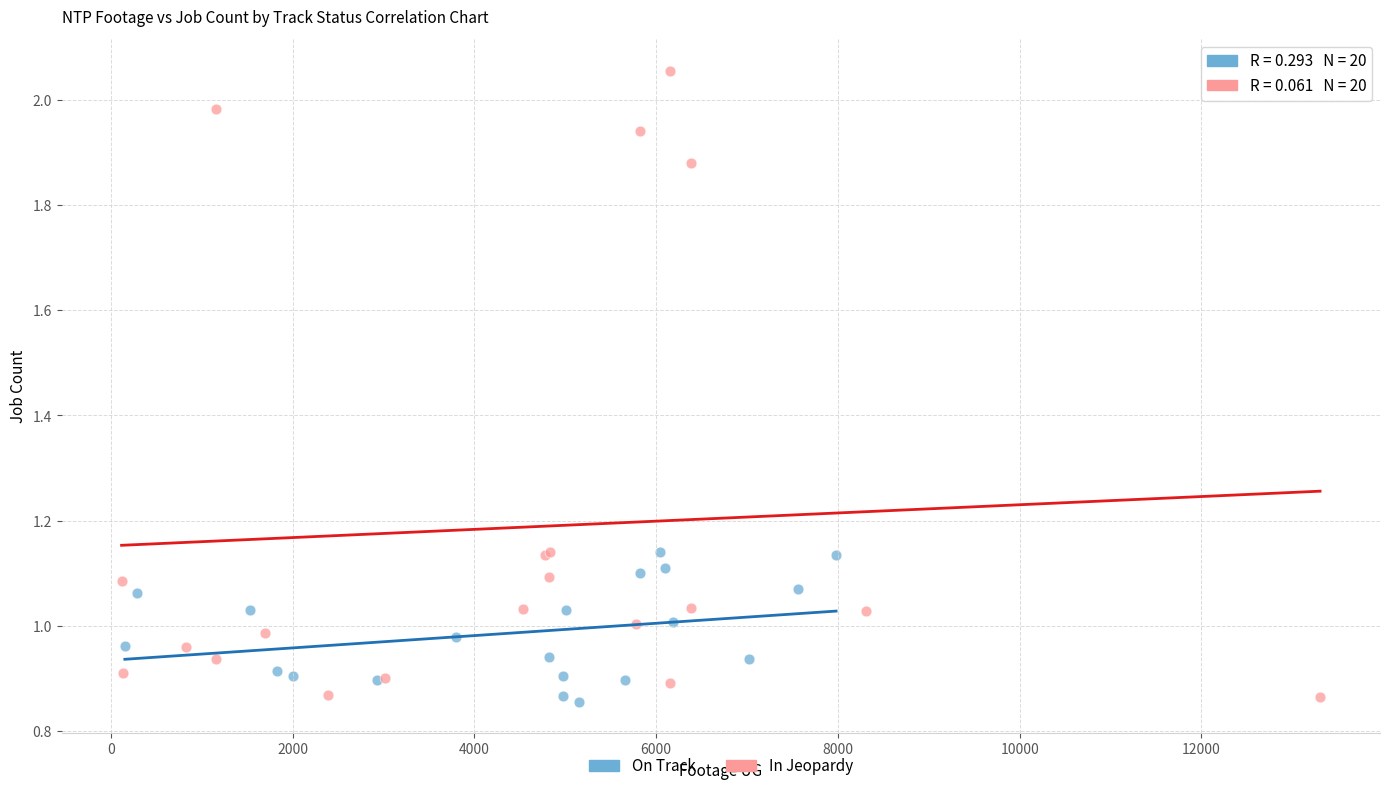

Which series reaches the maximum Y coordinate?

In Jeopardy